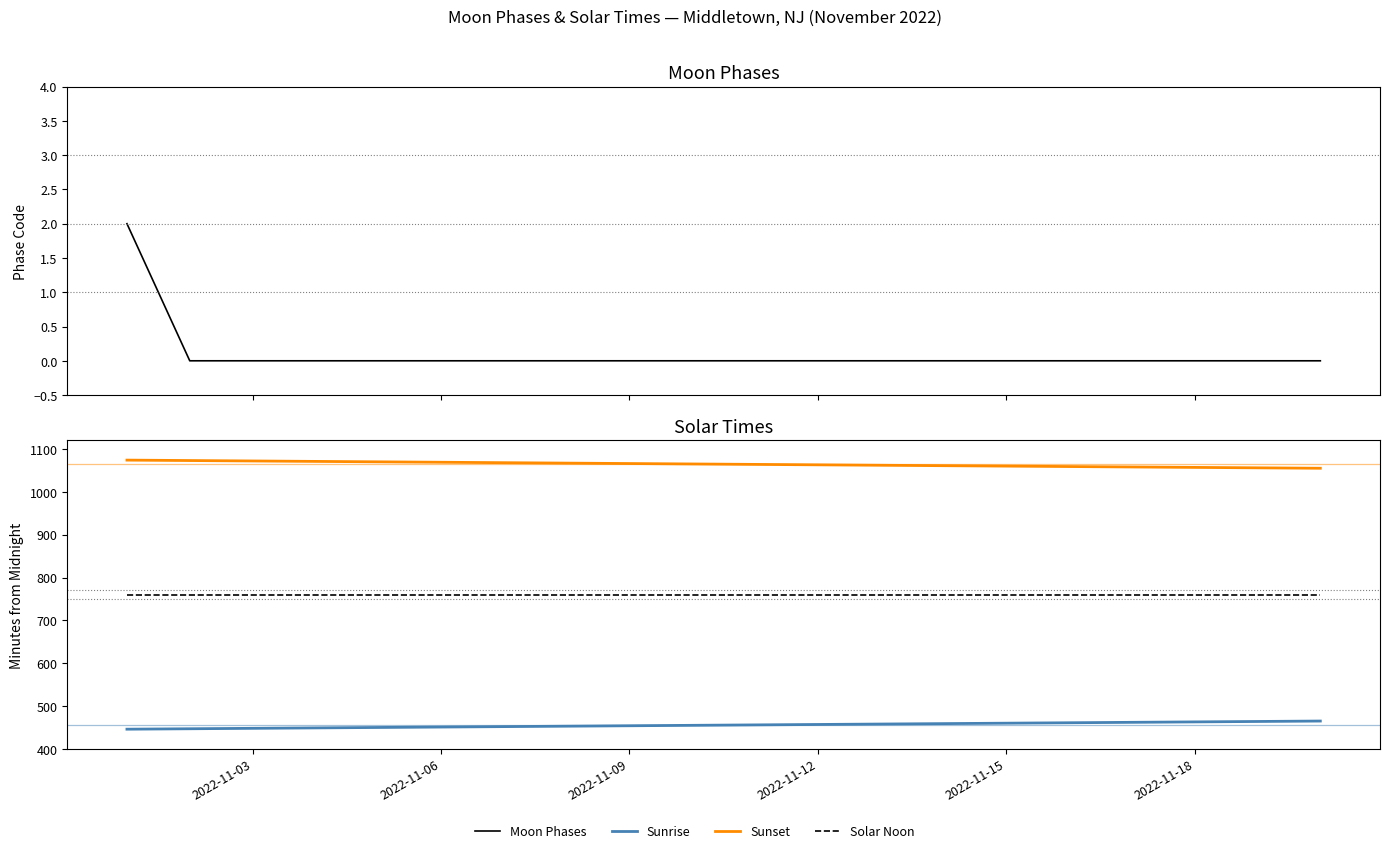

What position from the left is 2022-11-03?

3